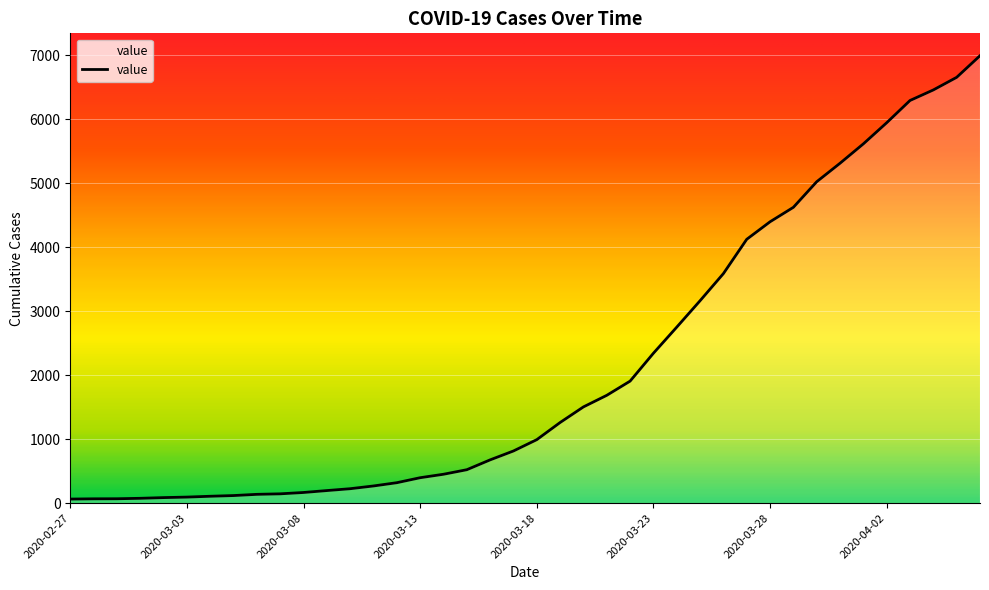

Does the chart have visible grid lines?

Yes